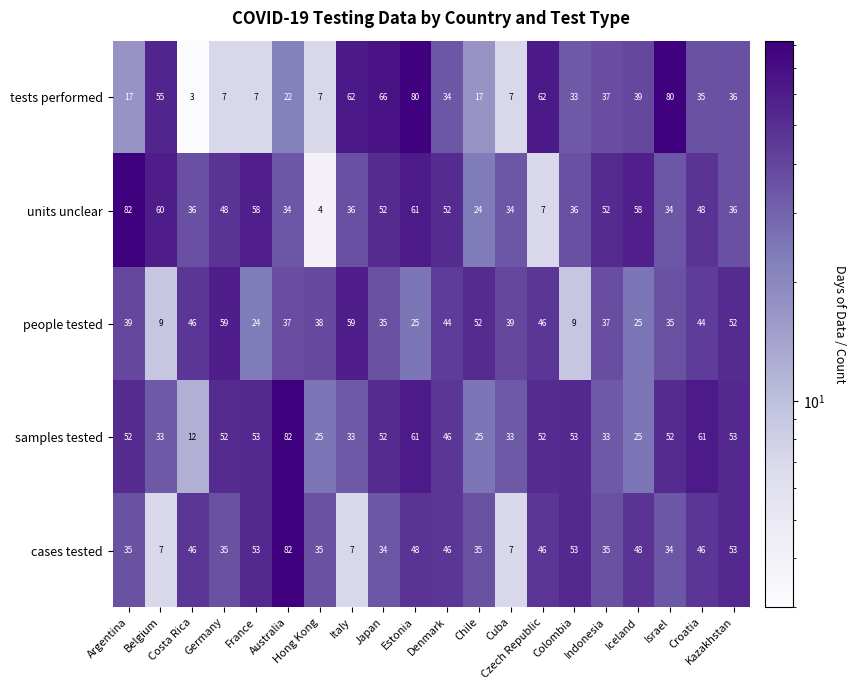

Which series has the widest spread of values?

units unclear